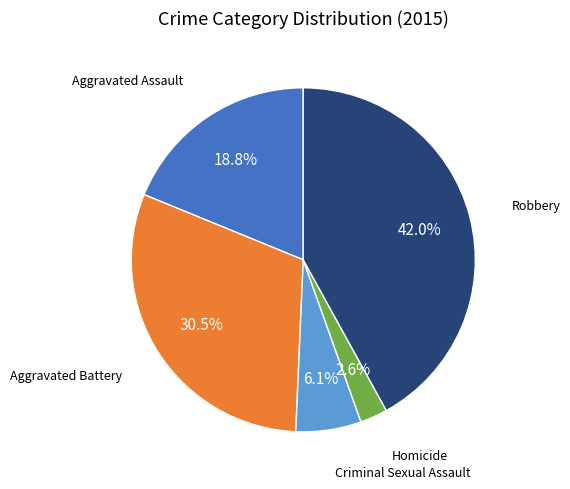

Is there any slice that represents more than half of the pie?

No